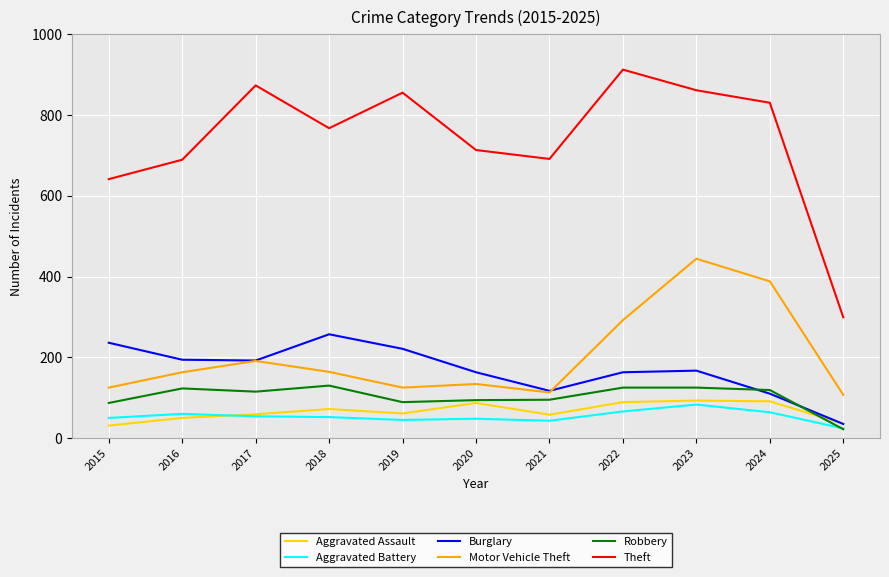

What is the total value across all series at 2024?

1602